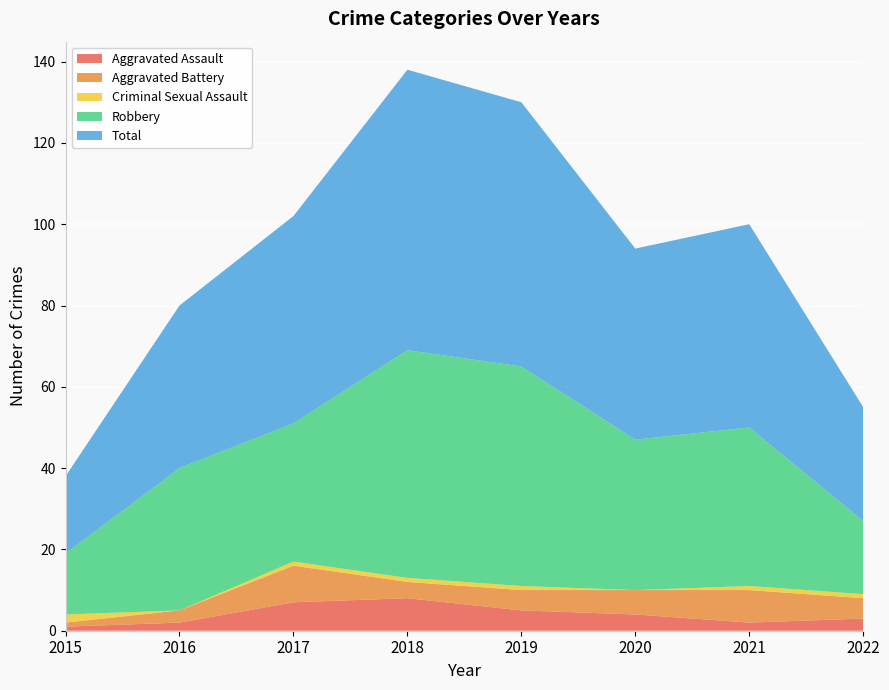

Reading right to left, what are all the values shown in this chart?

Aggravated Assault: 3	2	4	5	8	7	2	1
Aggravated Battery: 5	8	6	5	4	9	3	1
Criminal Sexual Assault: 1	1	0	1	1	1	0	2
Robbery: 18	39	37	54	56	34	35	15
Total: 28	50	47	65	69	51	40	19